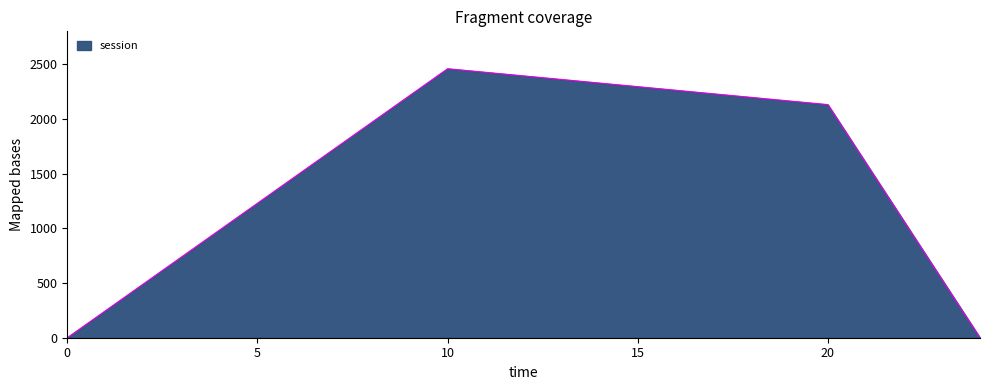

How many values are below 2130?

2